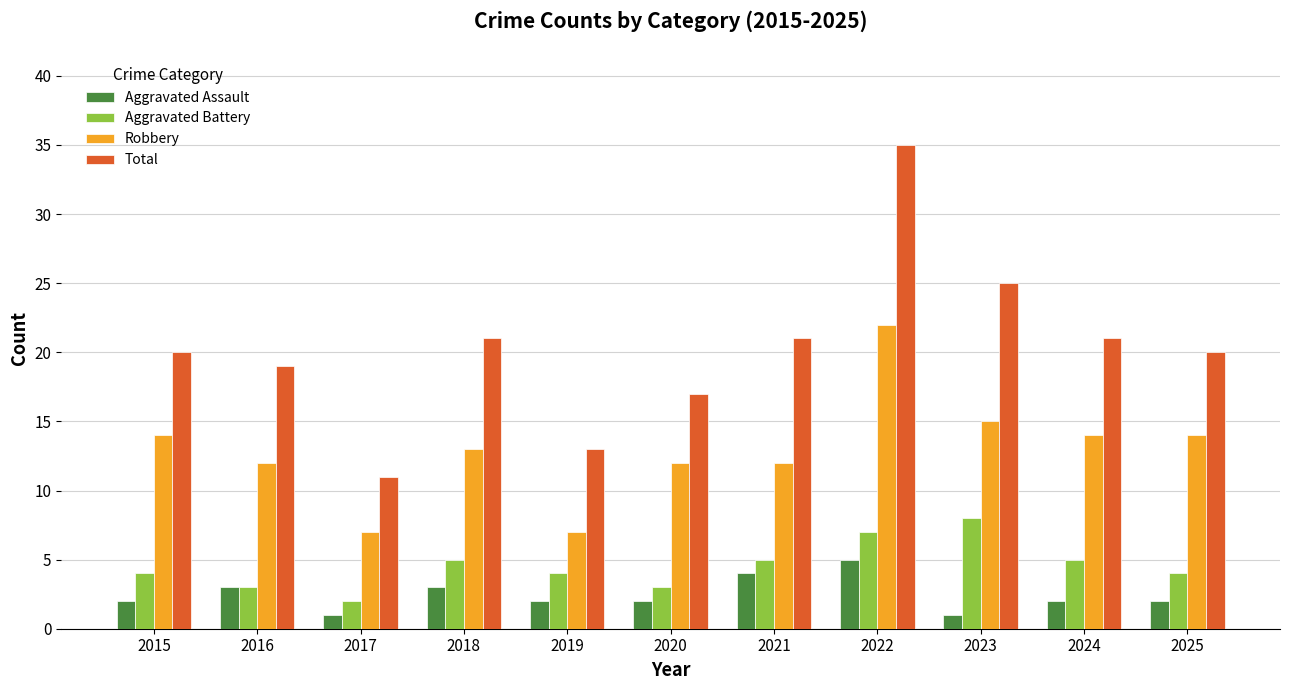

At which label does Aggravated Battery reach its minimum?

2017